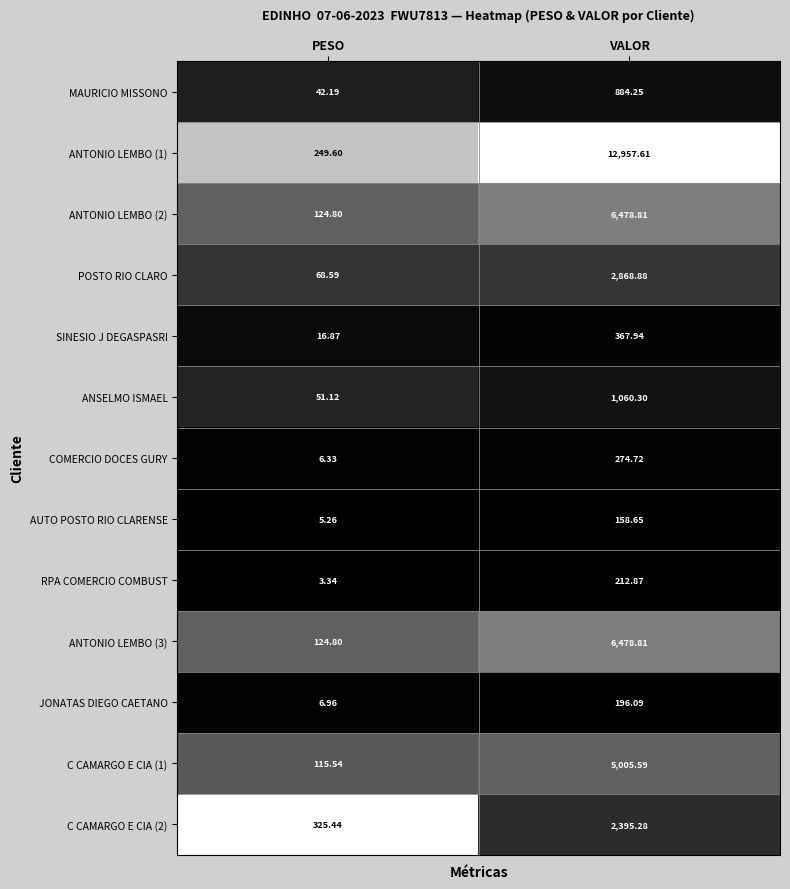

At which category is the sum across all series the highest?

VALOR